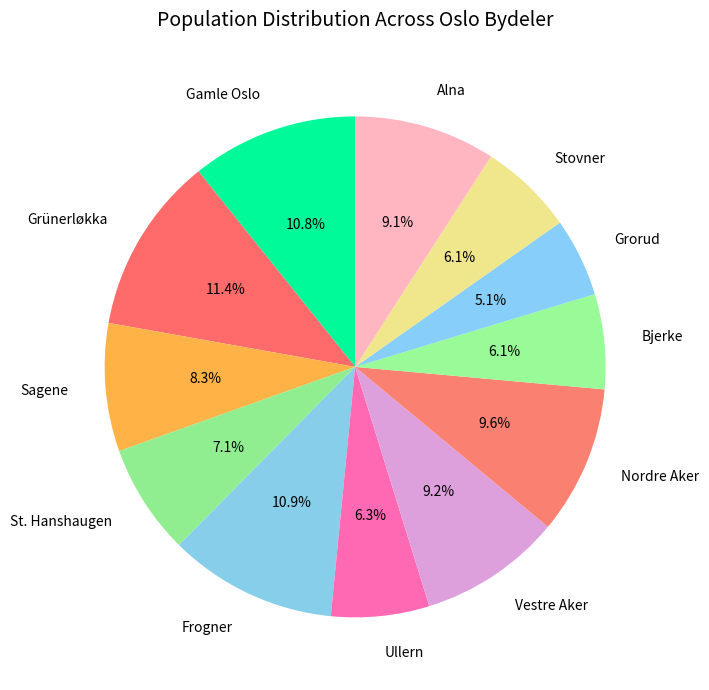

Which has a higher value, Grünerløkka or Frogner?

Grünerløkka